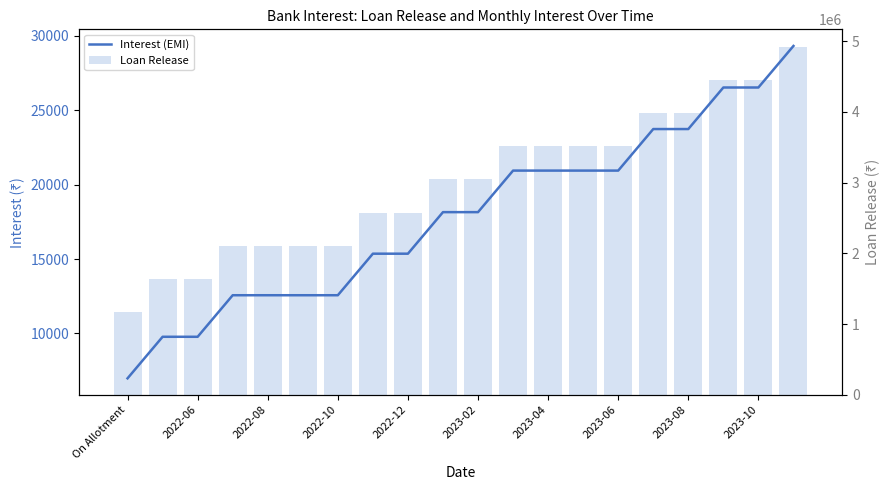

What is the sum of all Loan Release values?

59986560.0